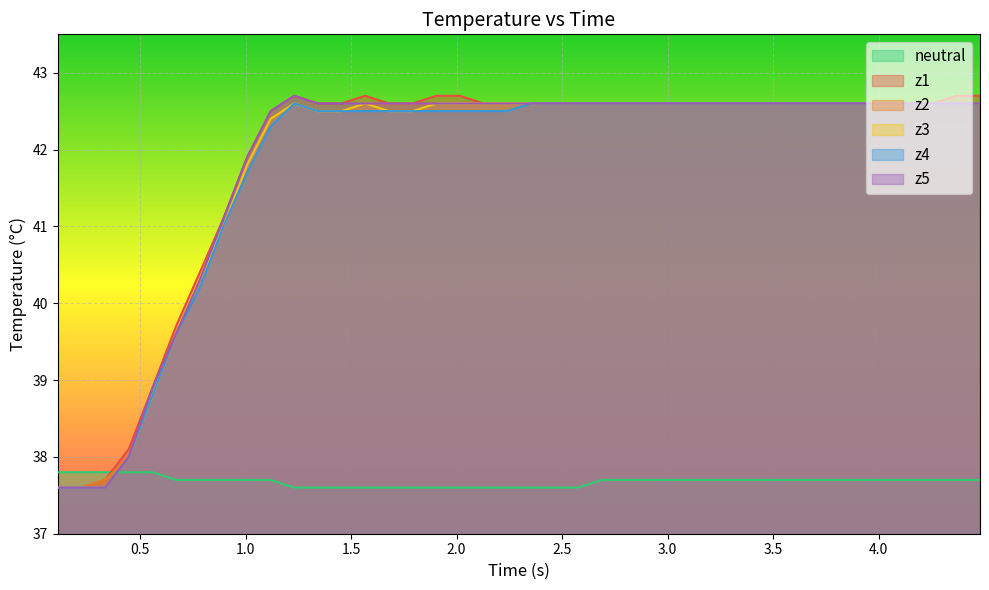

Does the chart display data point markers on the line(s)?

No